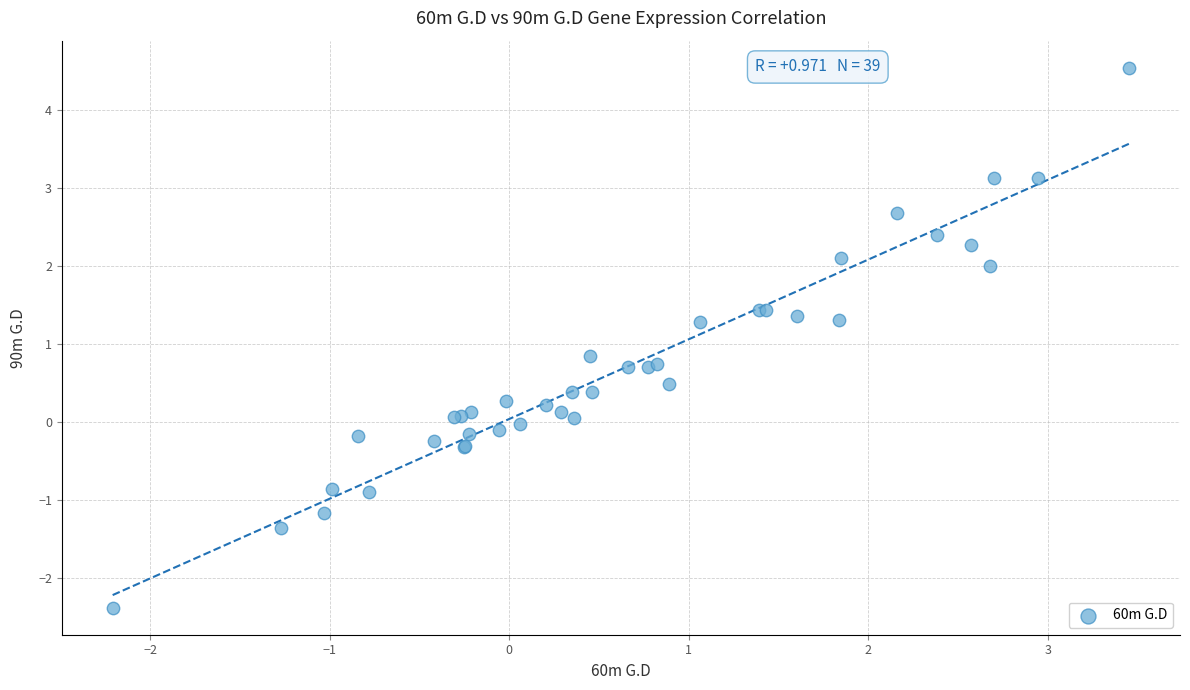

What Y value in the scatter plot is closest to 1?

0.8